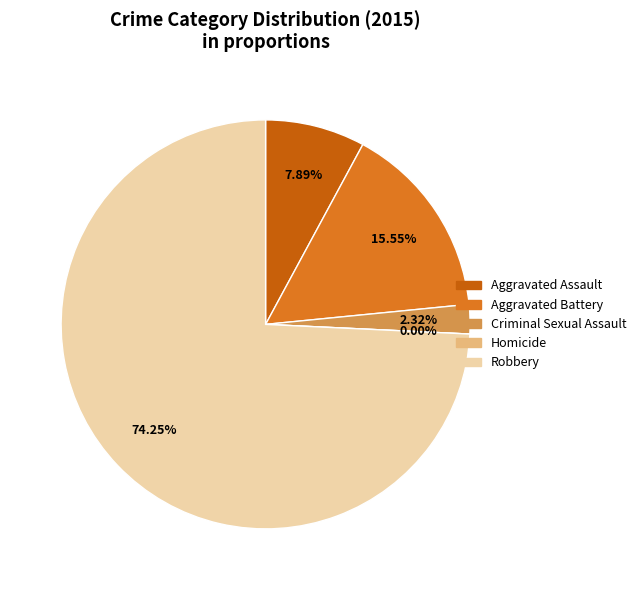

To the nearest percent, what portion does Aggravated Battery represent?

16%